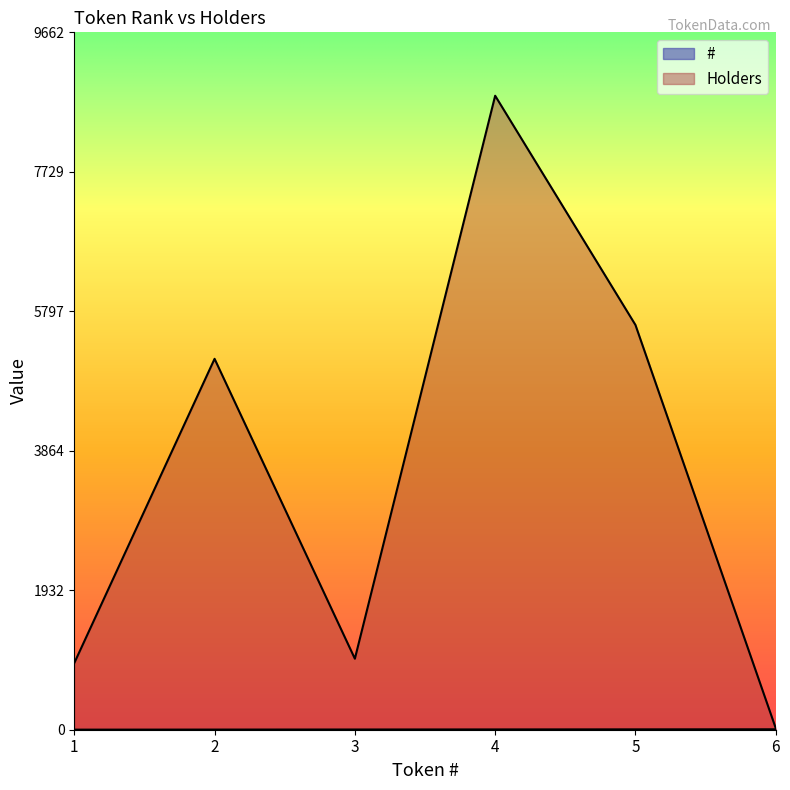

Does the chart have visible grid lines?

No